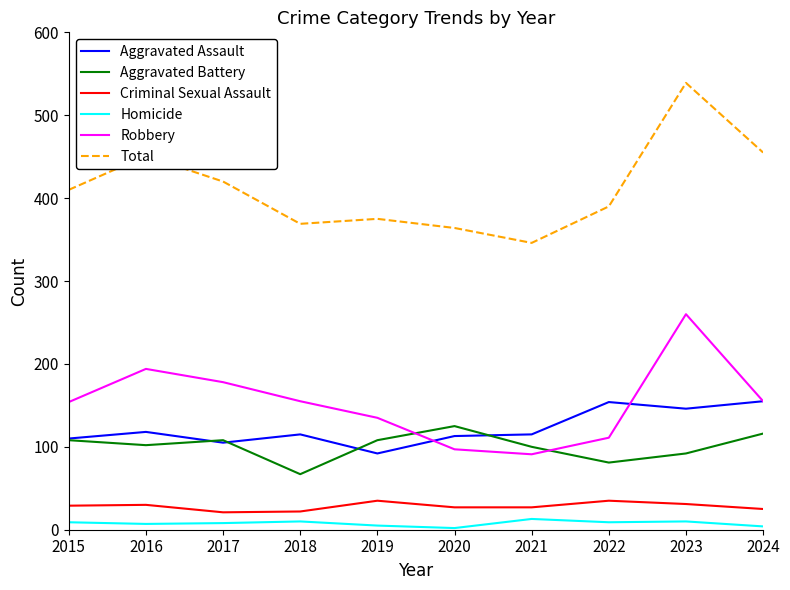

True or false: Homicide and Robbery intersect in this chart.

False